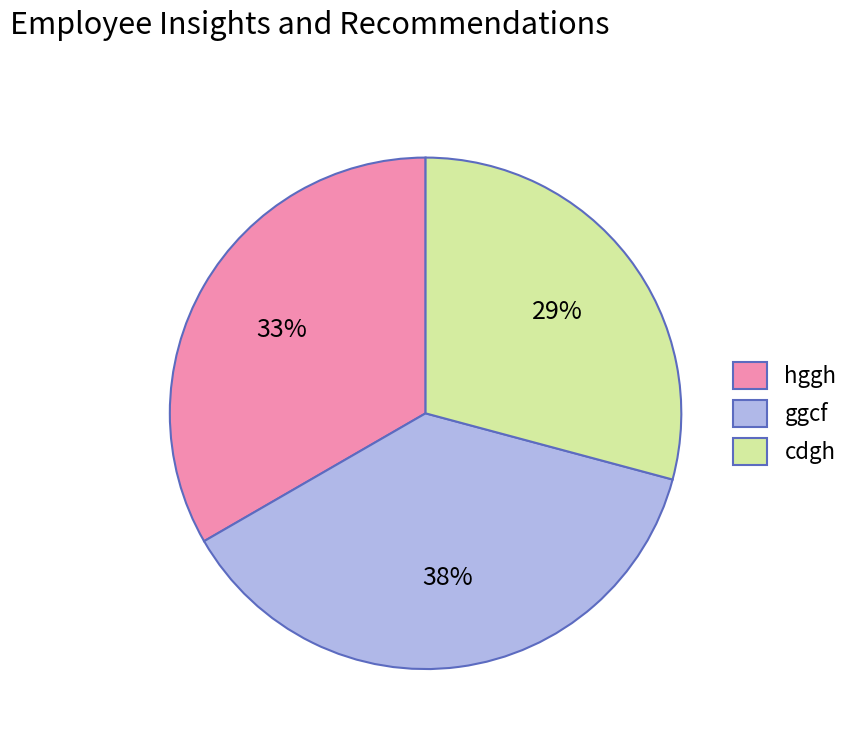

To the nearest percent, what percentage of the pie is ggcf?

37%